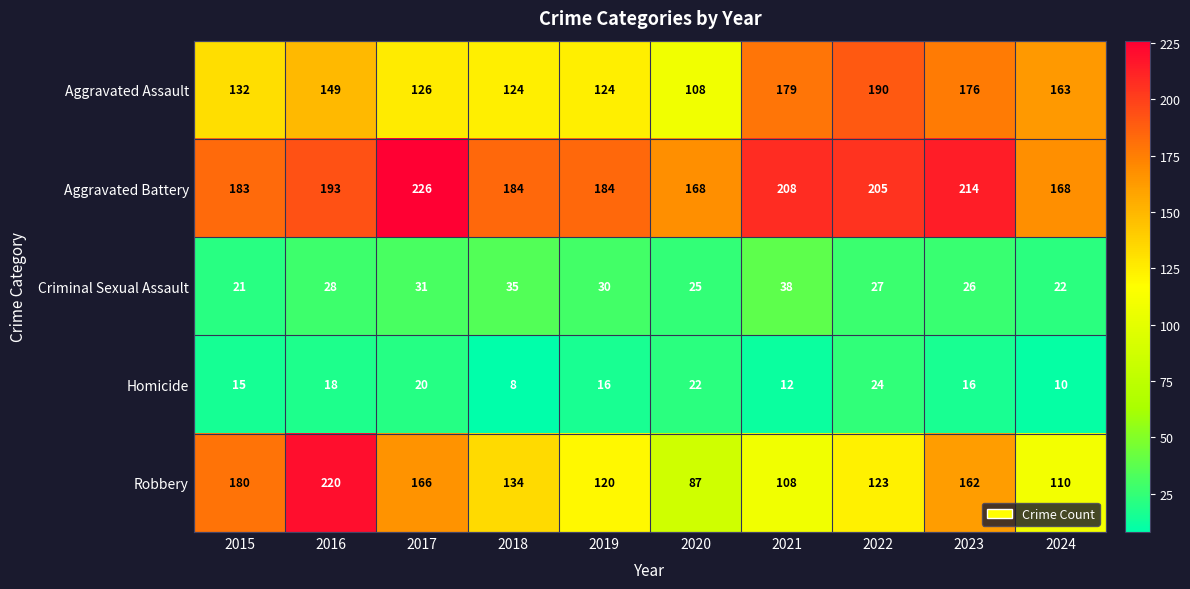

Is it true that Aggravated Battery equals 301 at 2020?

False